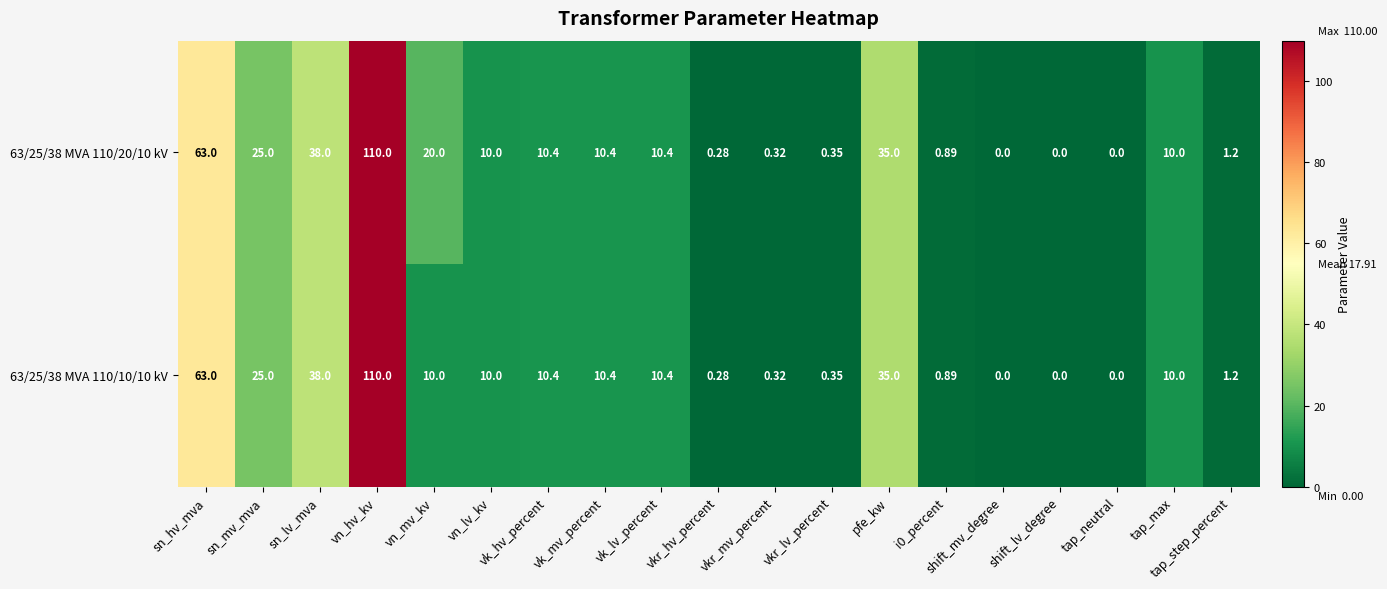

Is the value of 63/25/38 MVA 110/10/10 kV at sn_hv_mva greater than the value of 63/25/38 MVA 110/20/10 kV at pfe_kw?

Yes